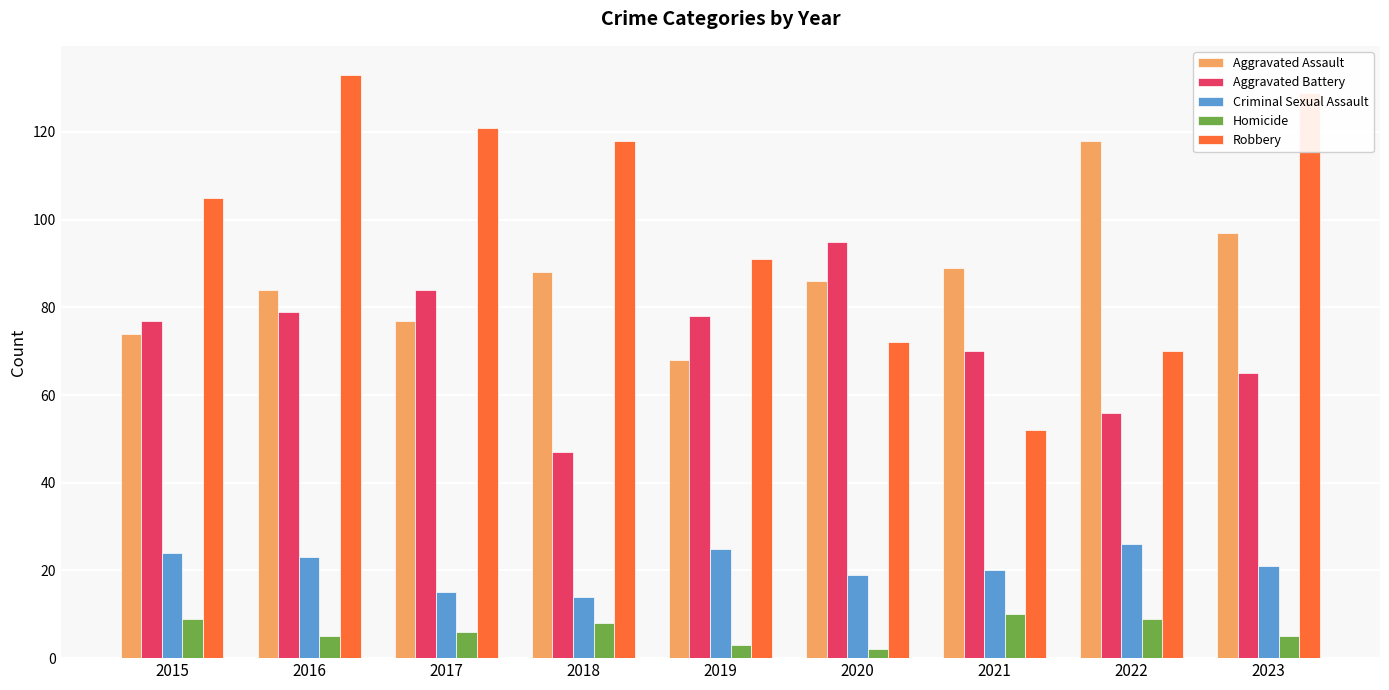

Is it true that Aggravated Battery equals 65 at 2023?

True